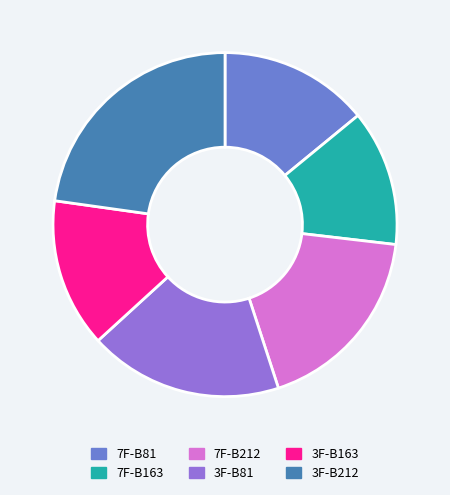

Count the number of slices in the pie.

6